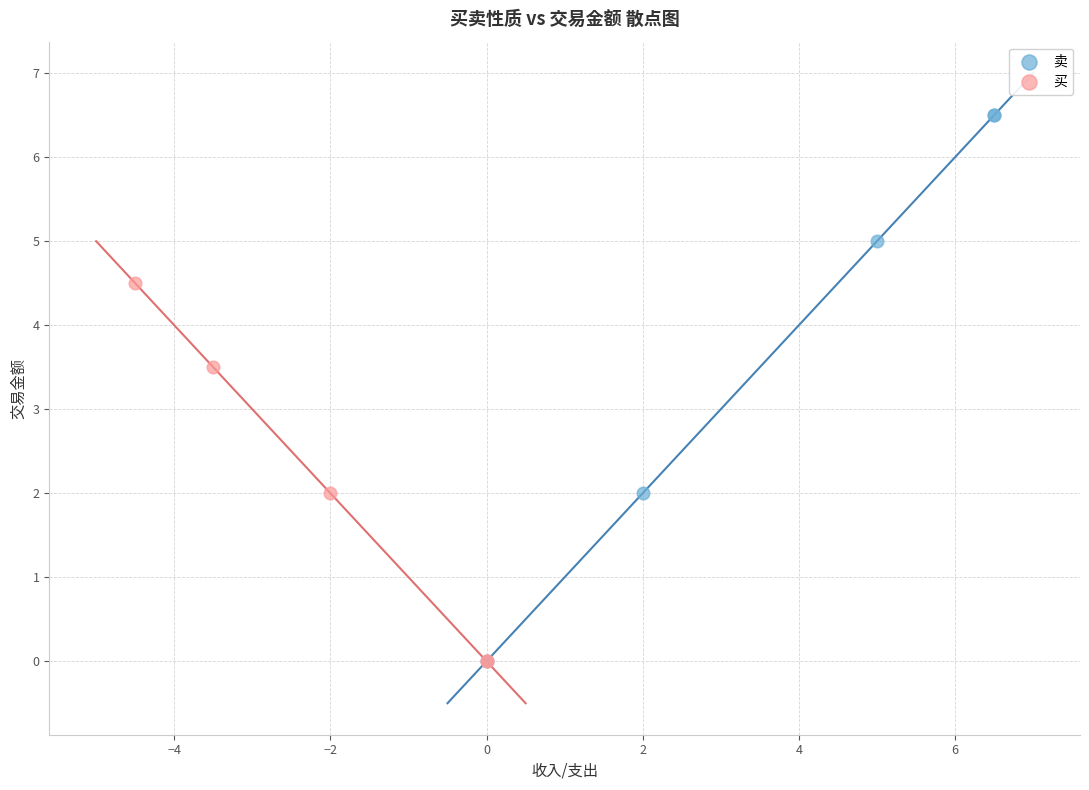

Which series has the widest spread of Y values?

卖